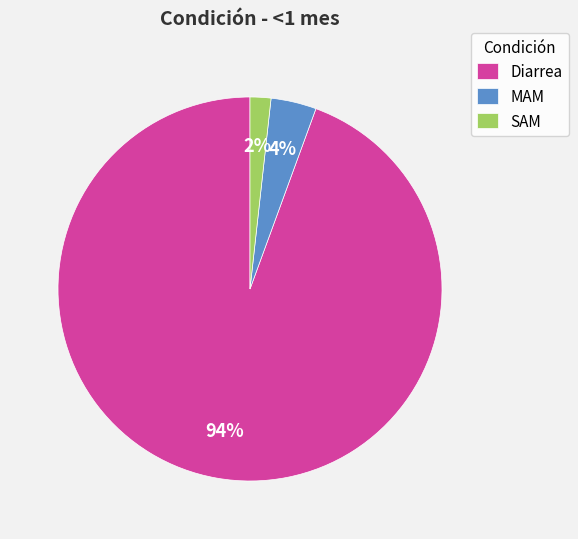

Which slice is the largest?

Diarrea